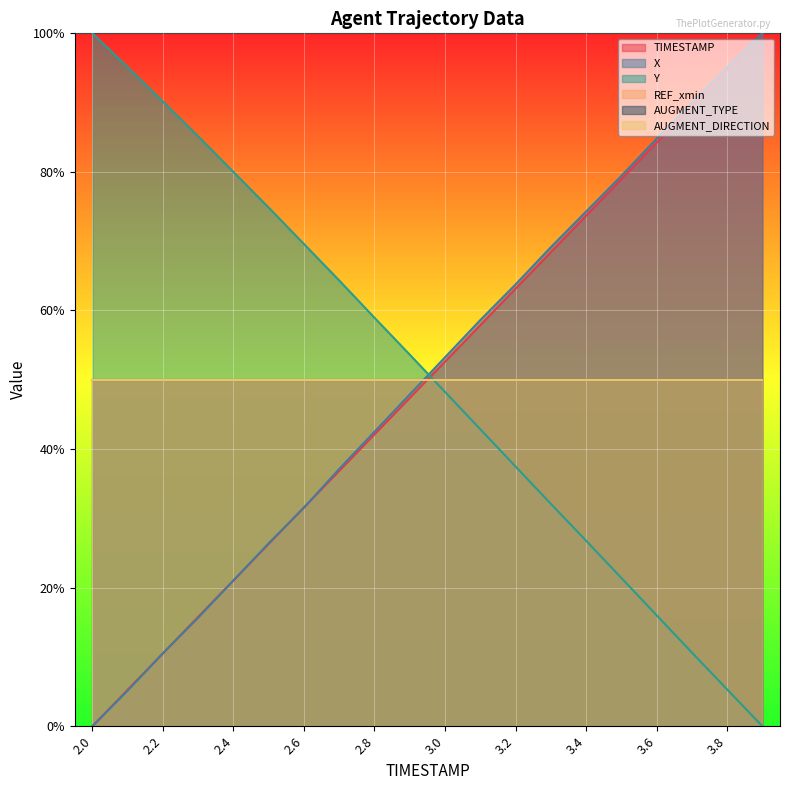

Does the chart display data point markers on the line(s)?

No